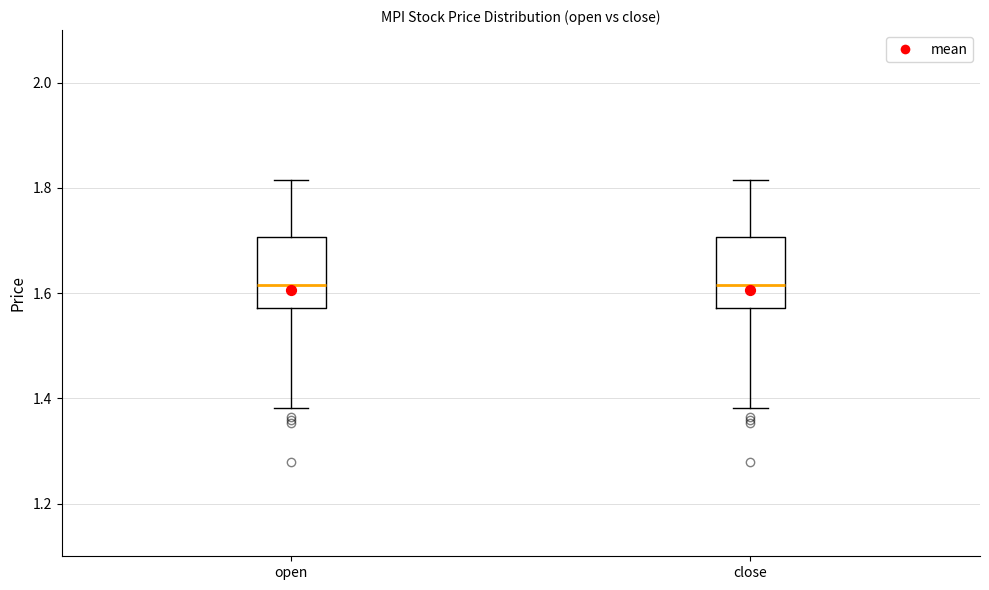

Where does the lower whisker of the box for close end on the y-axis? The values are not printed on the chart, so give them approximately, as read against the axis.

1.38